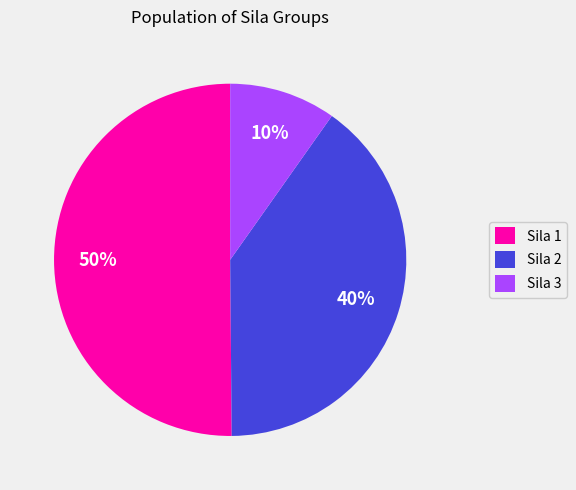

Between Sila 1 and Sila 2, which is larger?

Sila 1